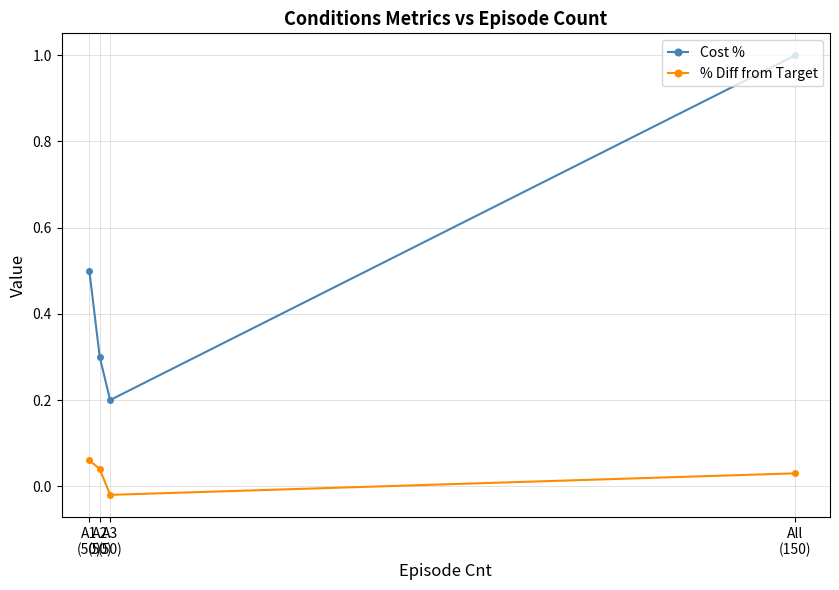

List the series in order of their overall mean, highest first.

Cost %, % Diff from Target